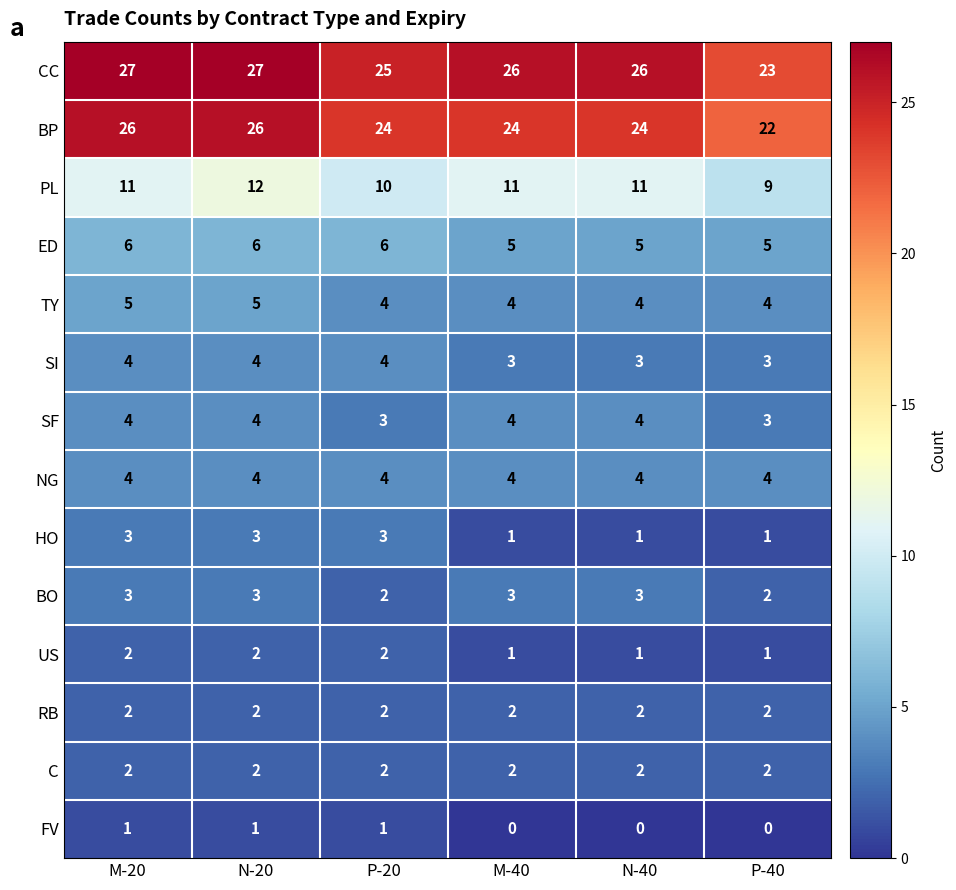

Is it true that HO equals 0 at P-40?

False